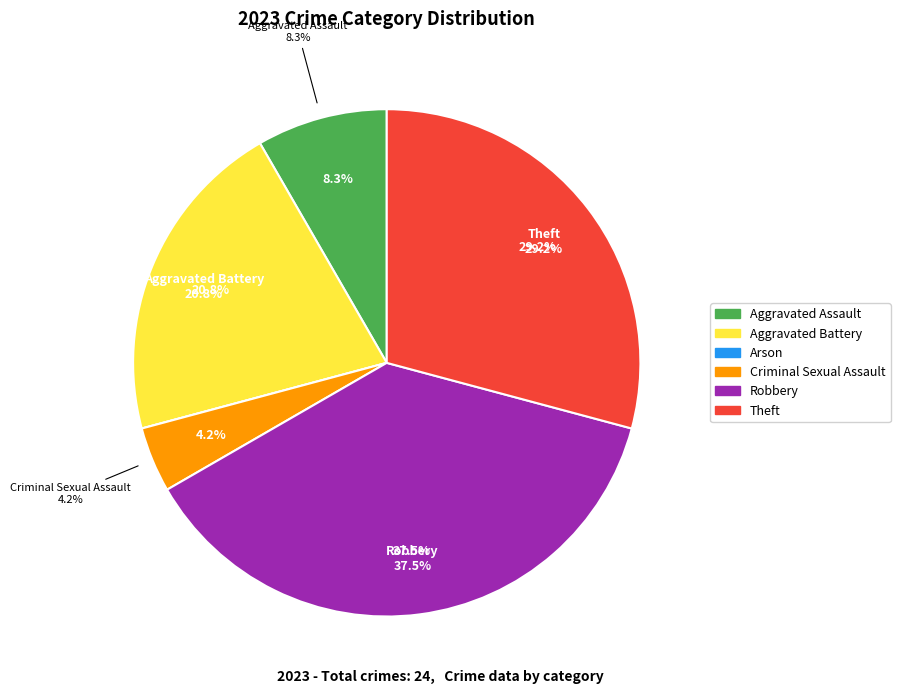

Is it true that Criminal Sexual Assault is 16% of the pie?

False